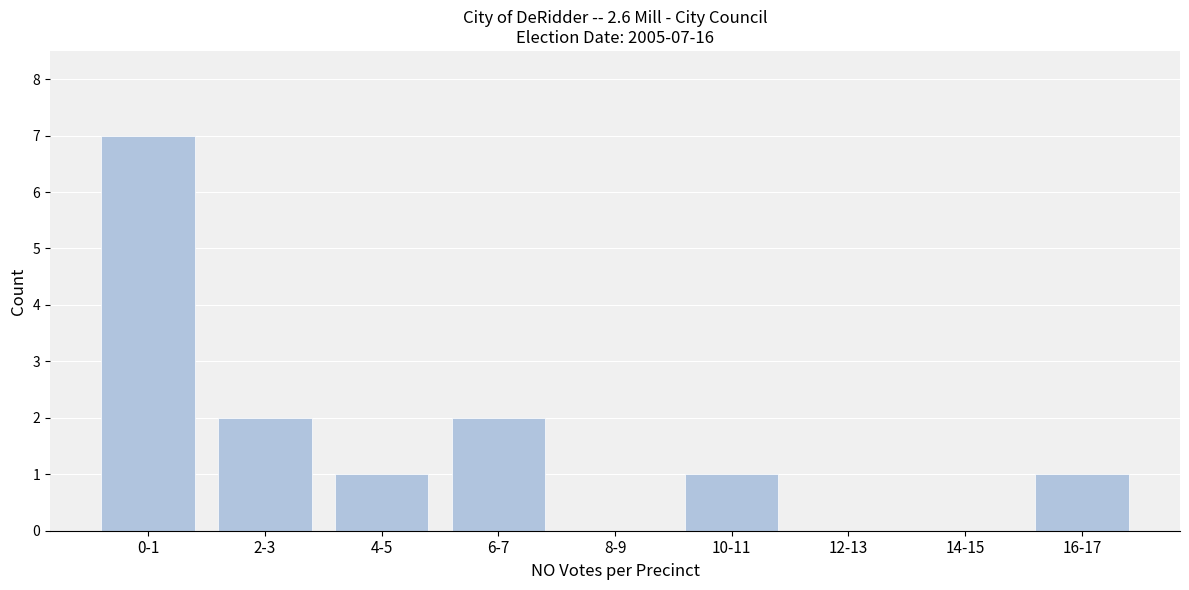

Reading left to right, list all the values displayed in this chart.

0-1=7	2-3=2	4-5=1	6-7=2	8-9=0	10-11=1	12-13=0	14-15=0	16-17=1